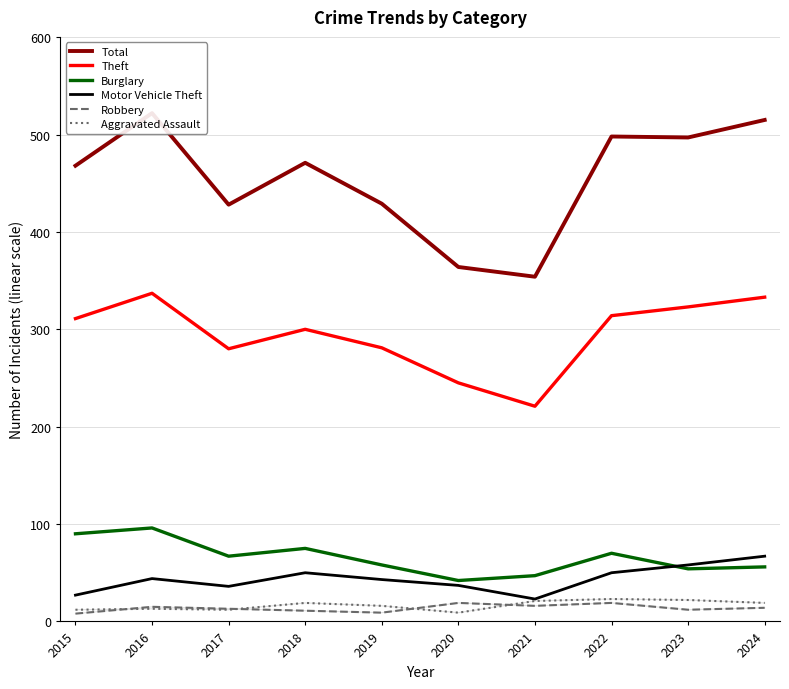

What value does the Aggravated Assault series have at 2018, to the nearest 10?

20